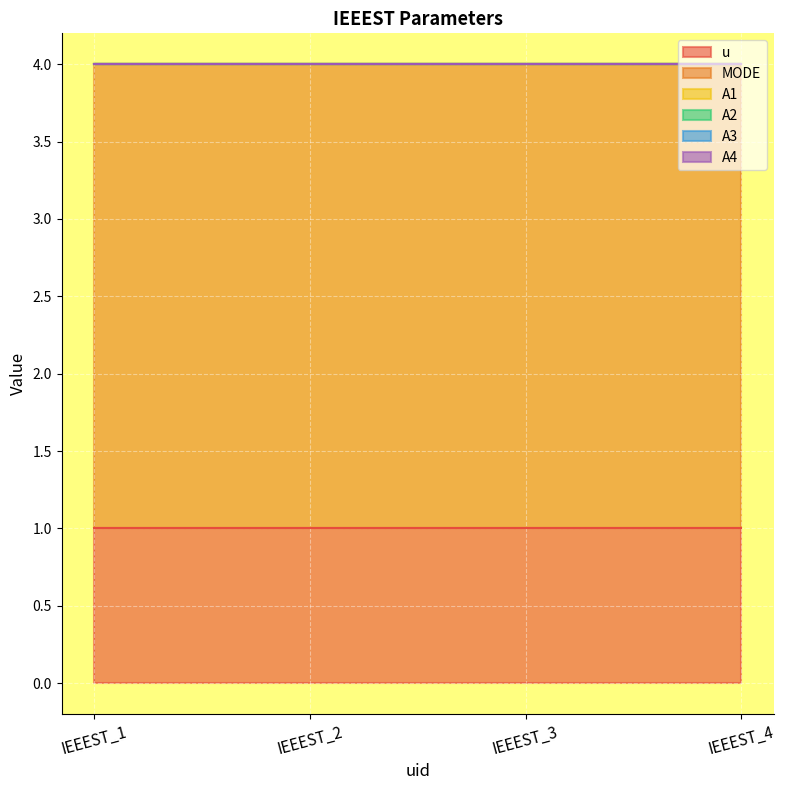

The value of u at IEEEST_3 is 1. True or false?

True